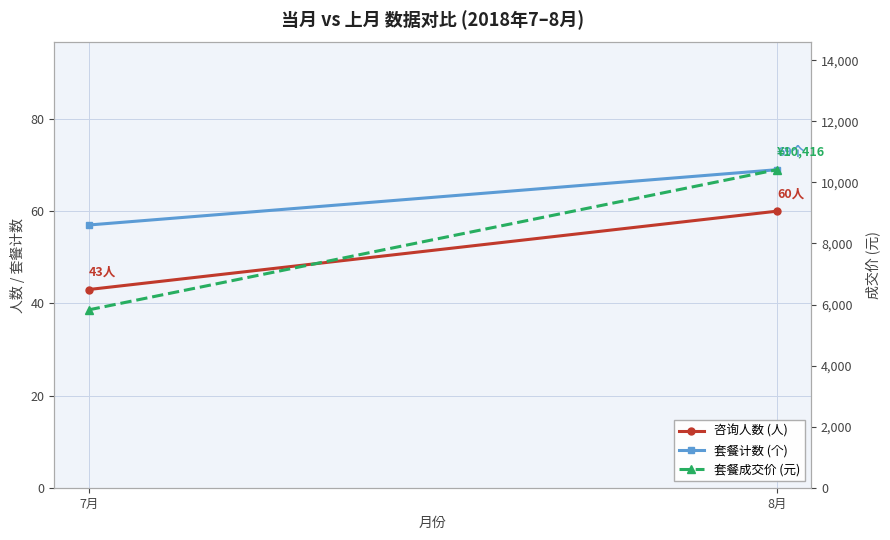

At which label does 套餐成交价 (元) first exceed 10416?

8月